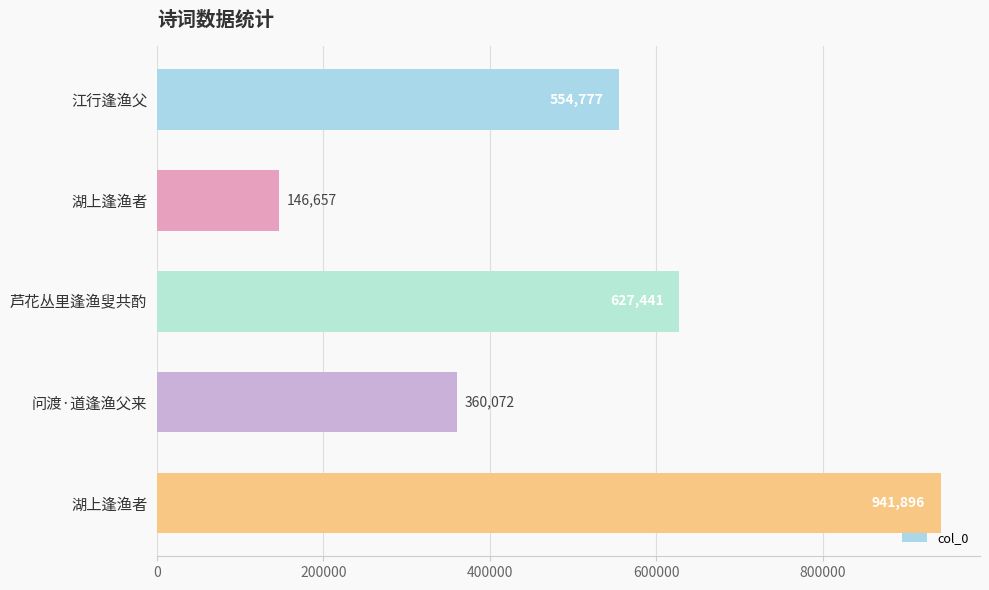

Are the bars horizontal?

Yes